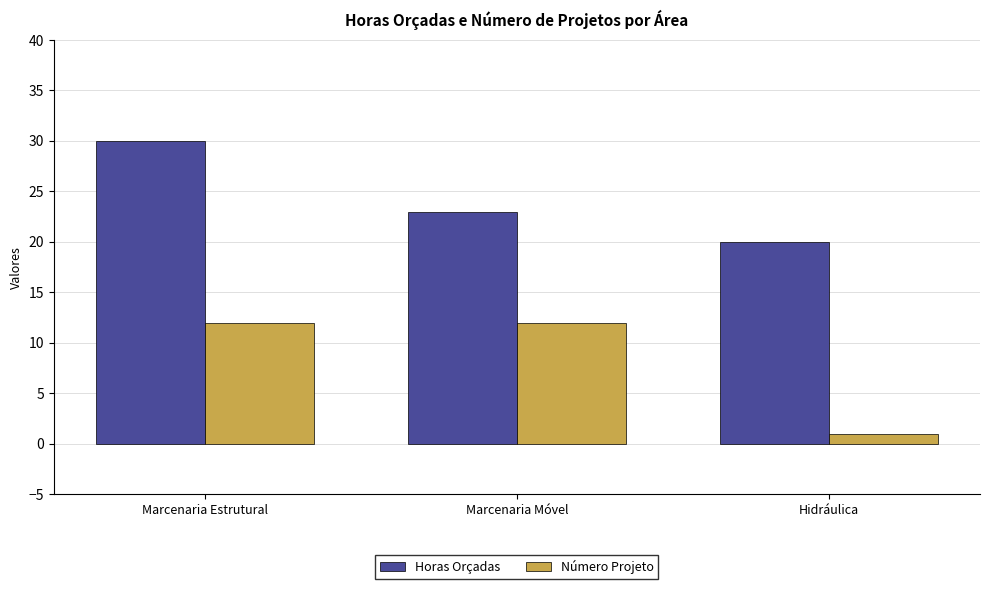

Reading right to left, extract all data points from this chart.

Horas Orçadas: Hidráulica=20	Marcenaria Móvel=23	Marcenaria Estrutural=30
Número Projeto: Hidráulica=1	Marcenaria Móvel=12	Marcenaria Estrutural=12